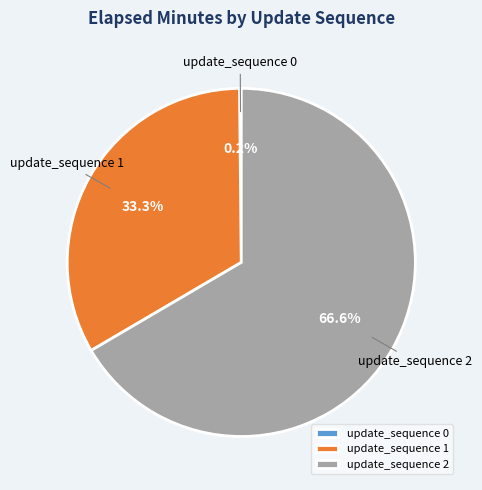

Is the sum of update_sequence 2 and update_sequence 1 greater than half?

Yes